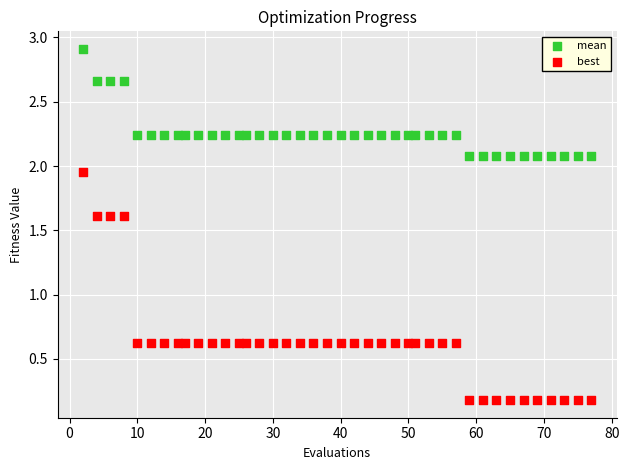

Which series has the largest Y range (max minus min)?

best